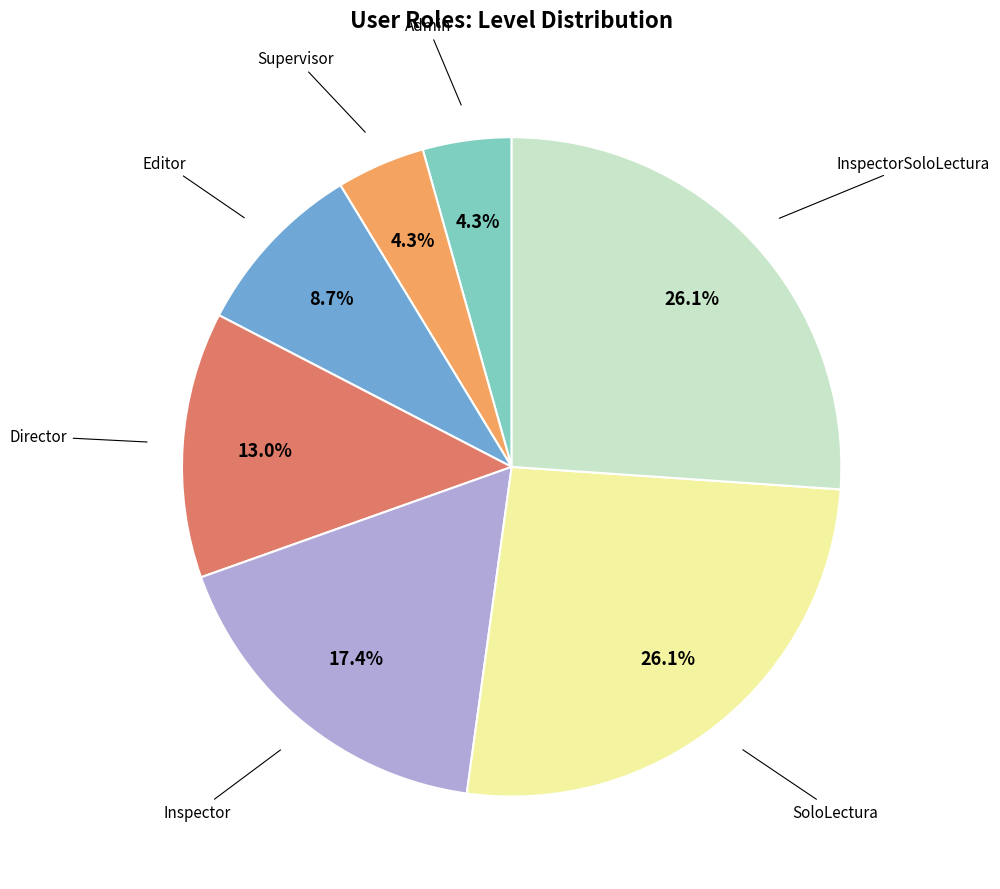

What is the total percentage of InspectorSoloLectura and Inspector?

43.5%